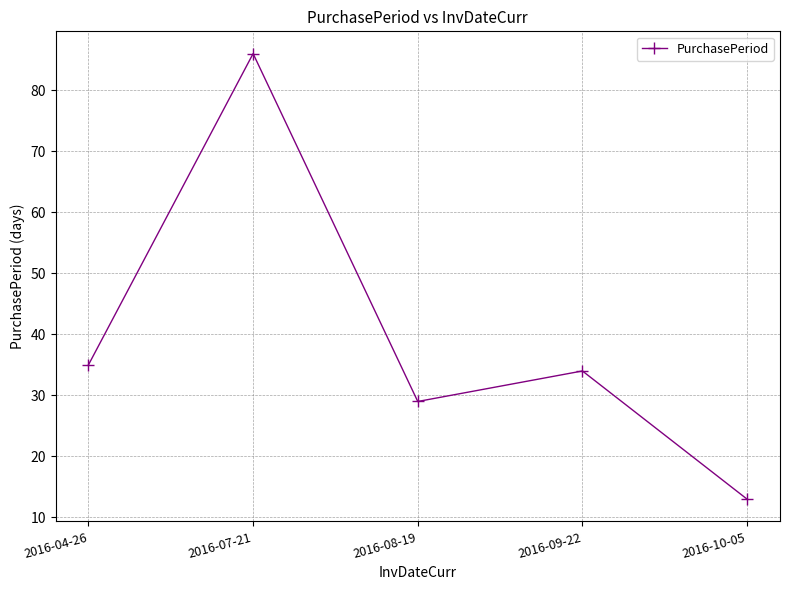

Where does the data first go above 34?

2016-04-26